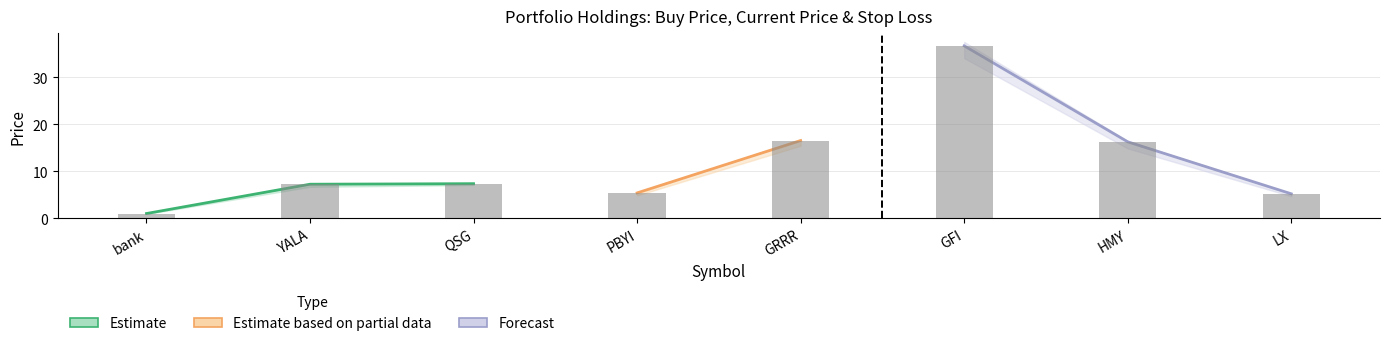

The stop_loss series shows 34.1 at GFI. True or false?

True